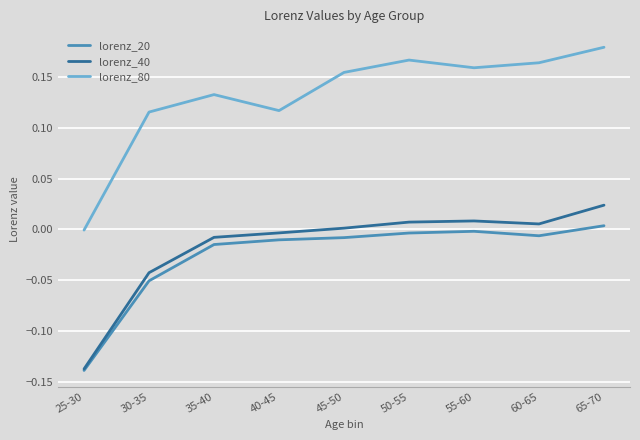

Which series has the largest total across all categories?

lorenz_80